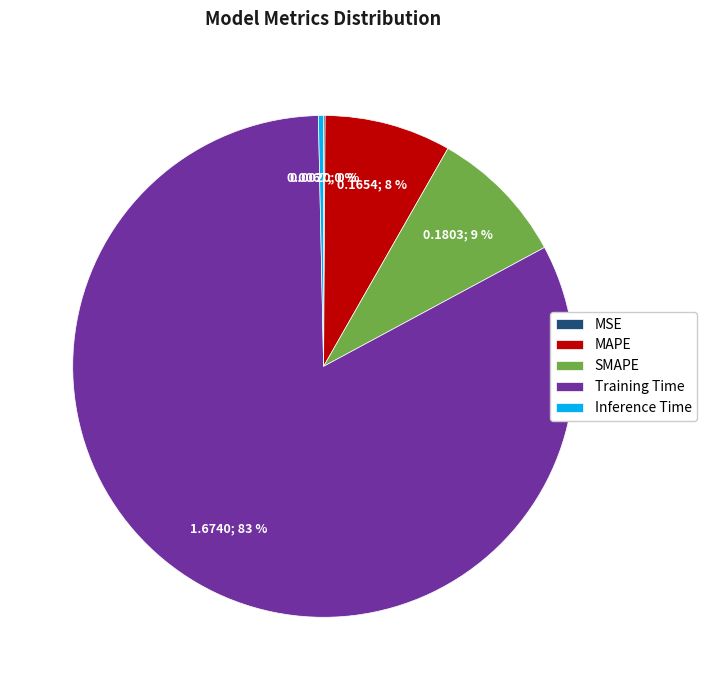

What is the largest slice in the pie chart?

Training Time